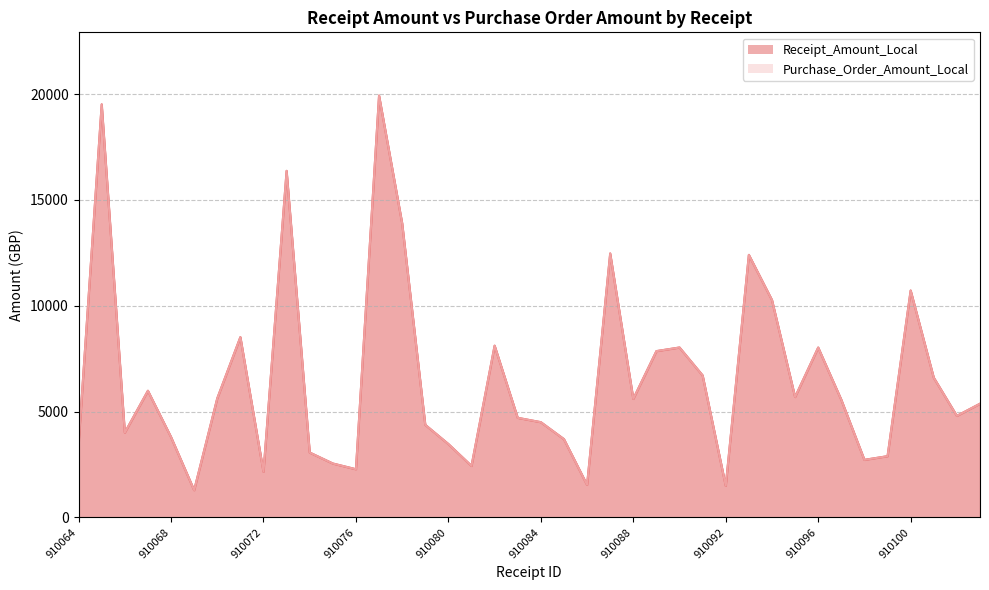

How many values in the Receipt_Amount_Local series exceed 5557?

20